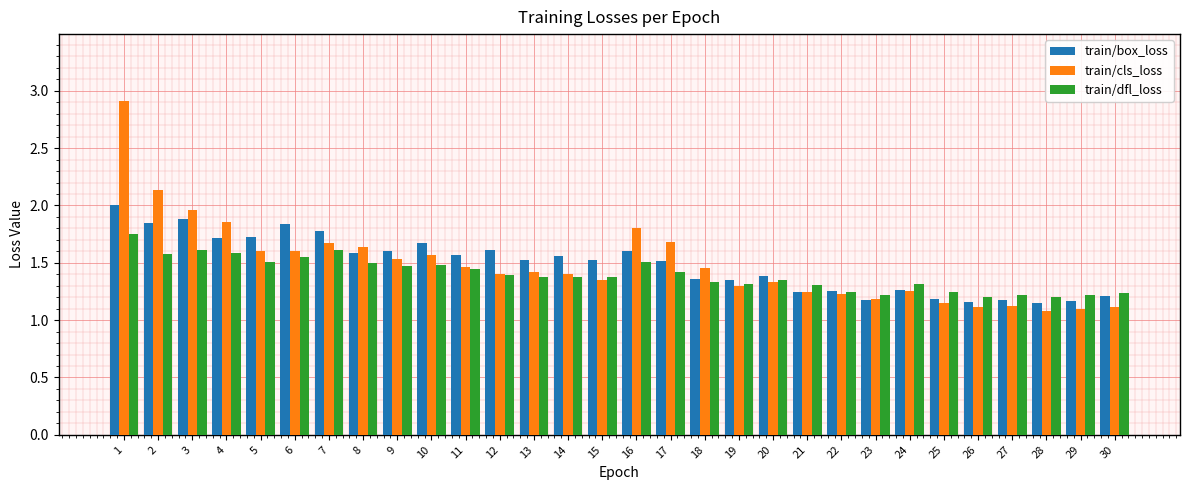

What is the difference between the second highest and second lowest values in the train/cls_loss series?

1.0